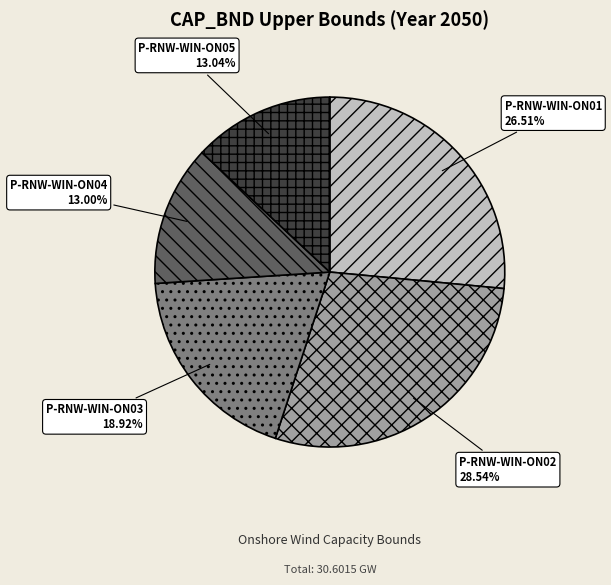

Is it true that P-RNW-WIN-ON03 is 19% of the pie?

True